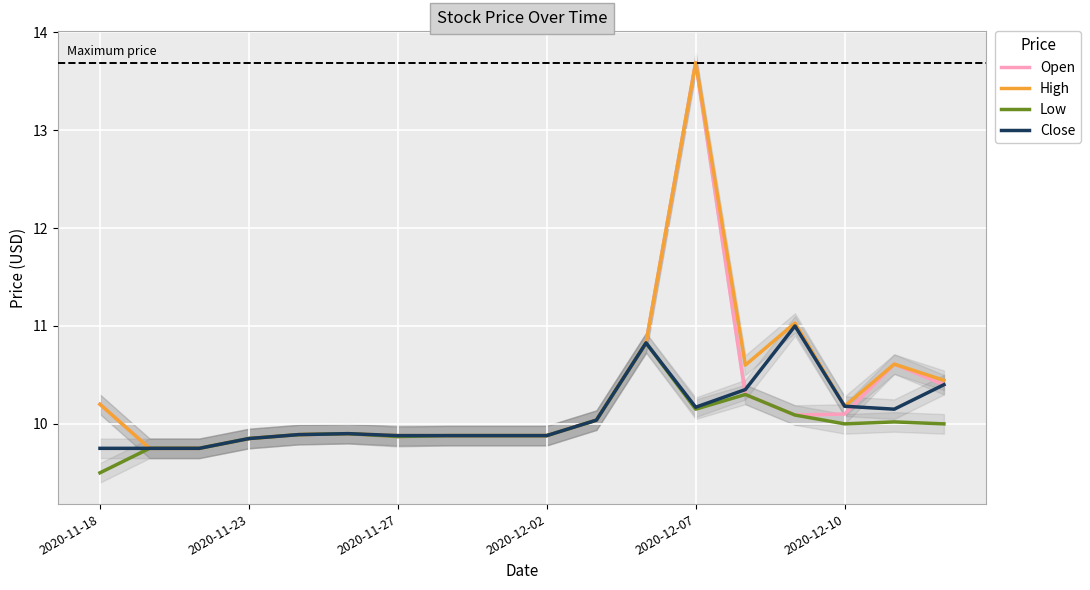

Which series has the largest range (max minus min)?

Open